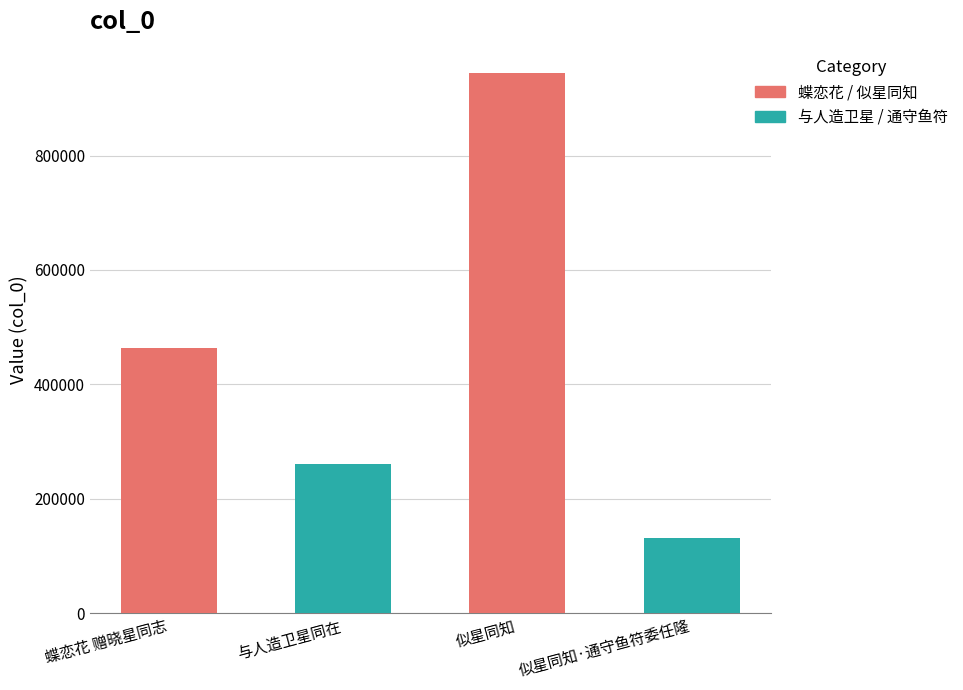

How many values are between 260742 and 945012?

3